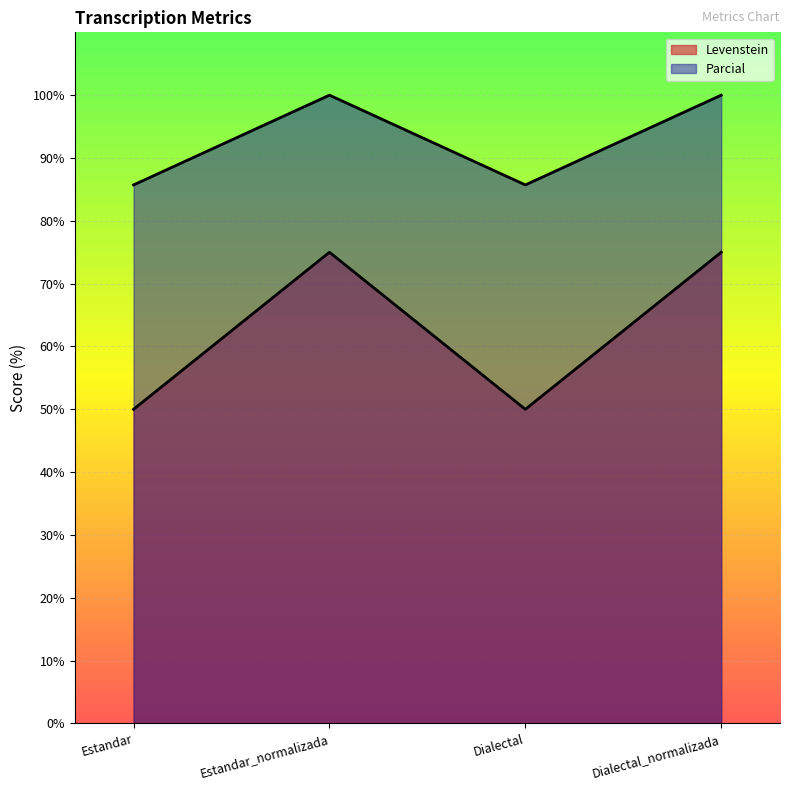

Rank the categories by Levenstein value from highest to lowest.

Estandar_normalizada, Dialectal_normalizada, Estandar, Dialectal